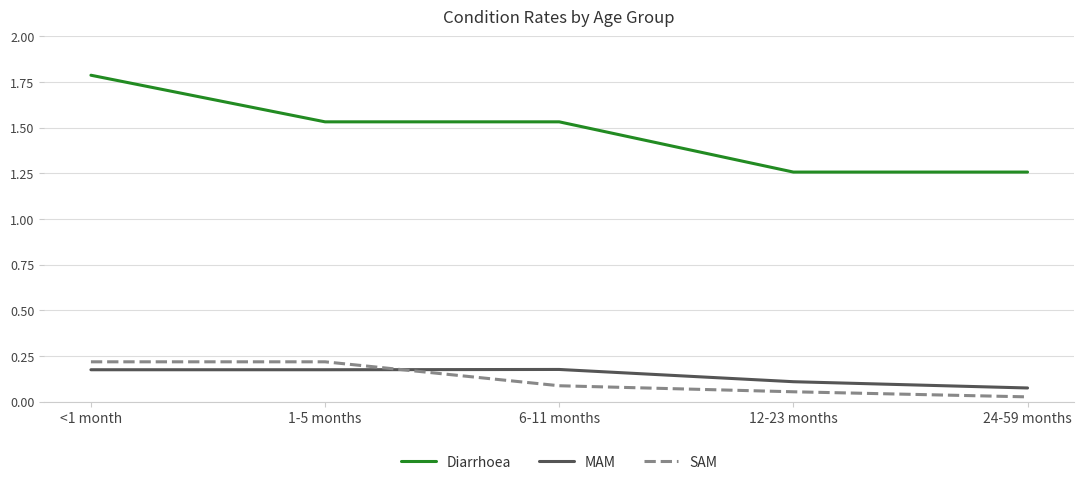

What position from the right is 12-23 months?

2